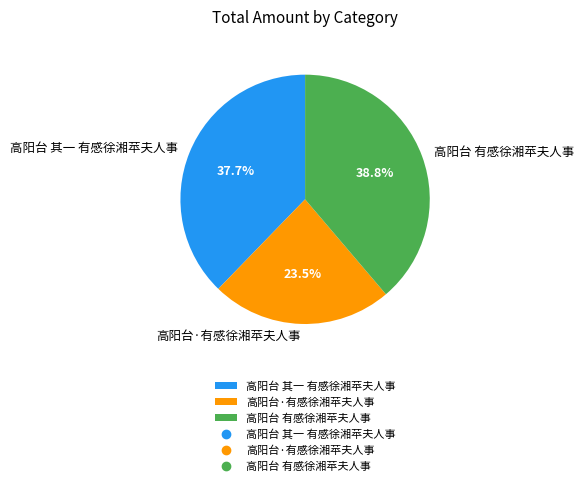

To the nearest percent, what is the difference between the largest and smallest slice percentages?

15%